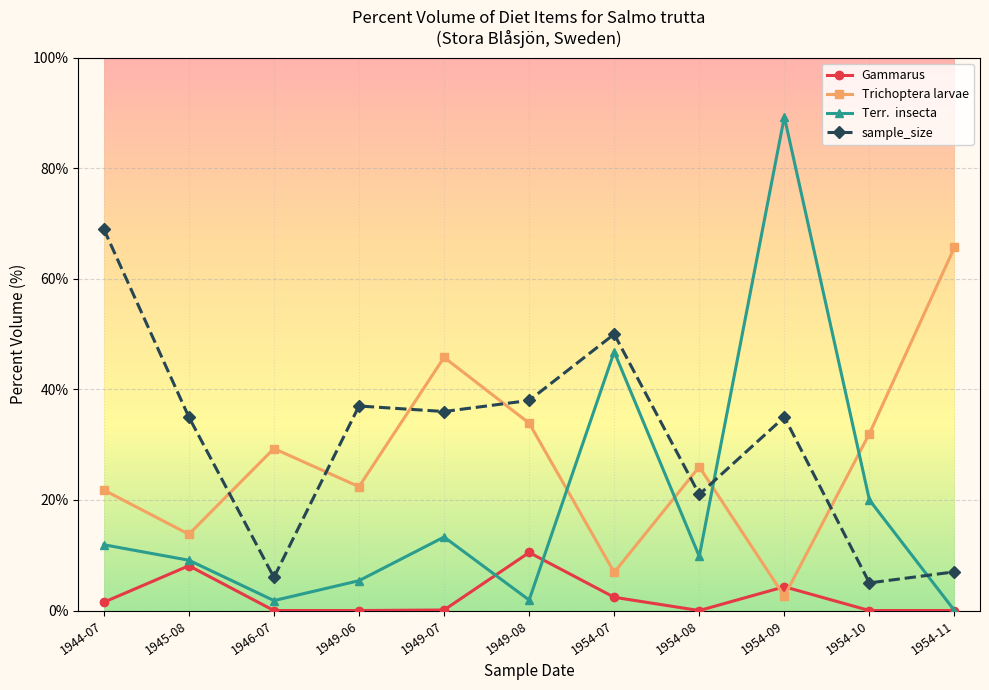

What is the label of the 2nd point from the left?

1945-08